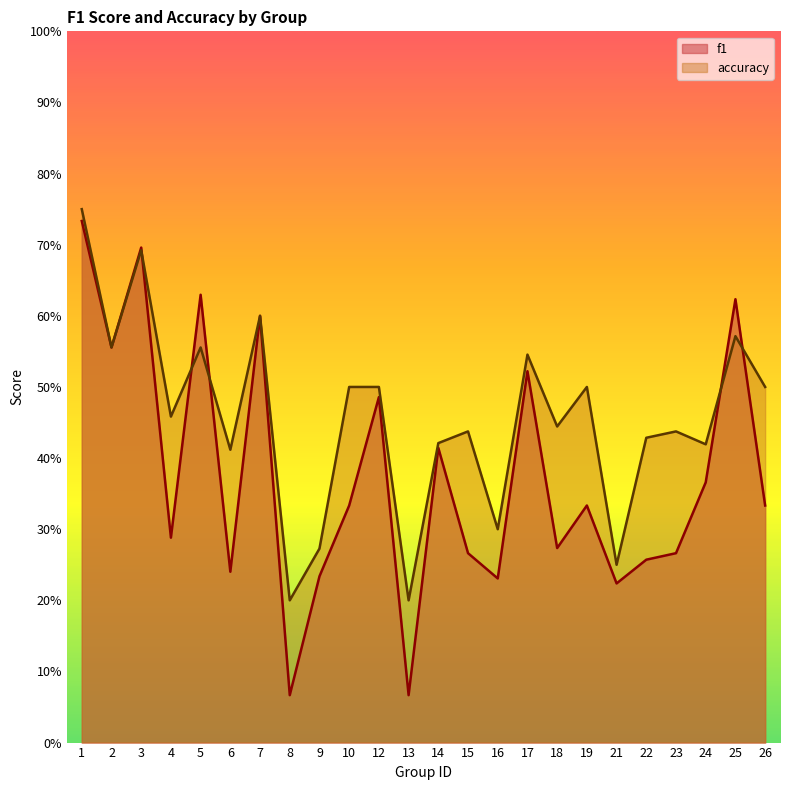

Which category has the highest value in the f1 series?

1